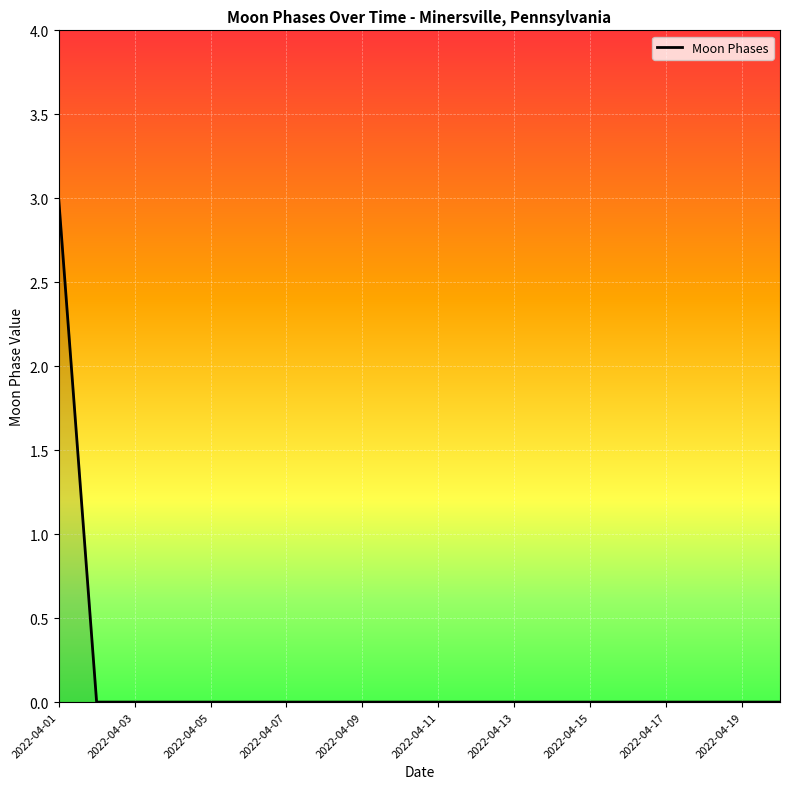

How many lines are shown in the chart?

1